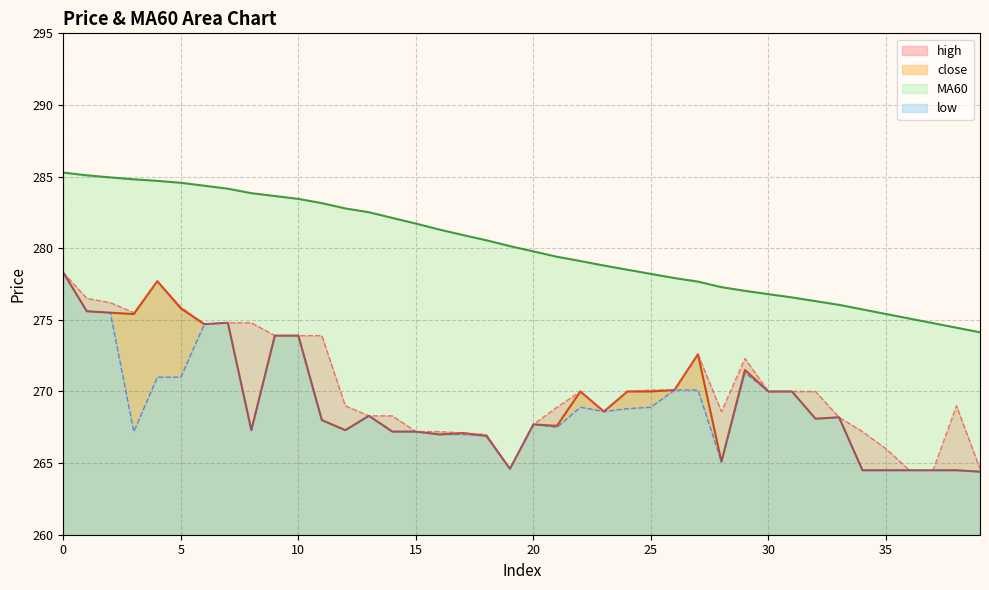

What is the sum of all low values?

10756.9